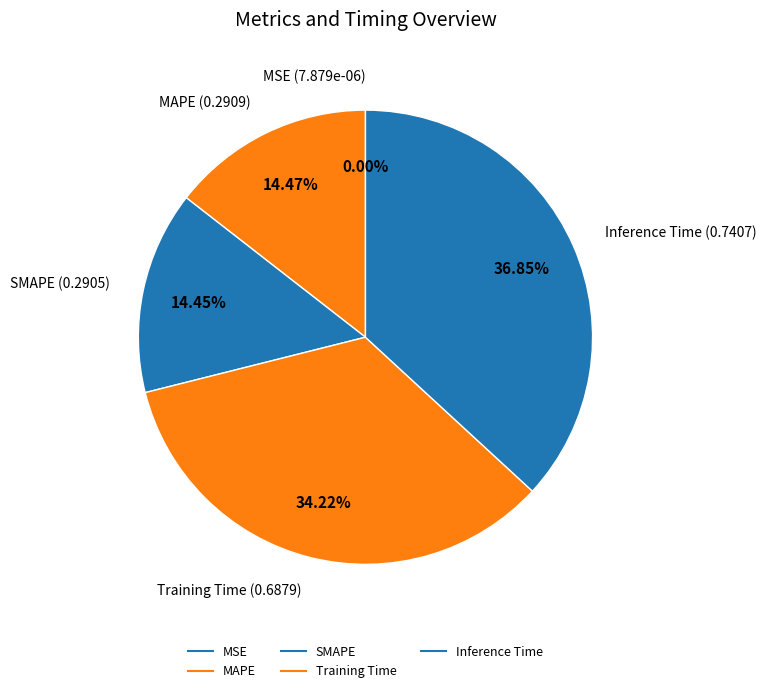

Count the number of slices in the pie.

5